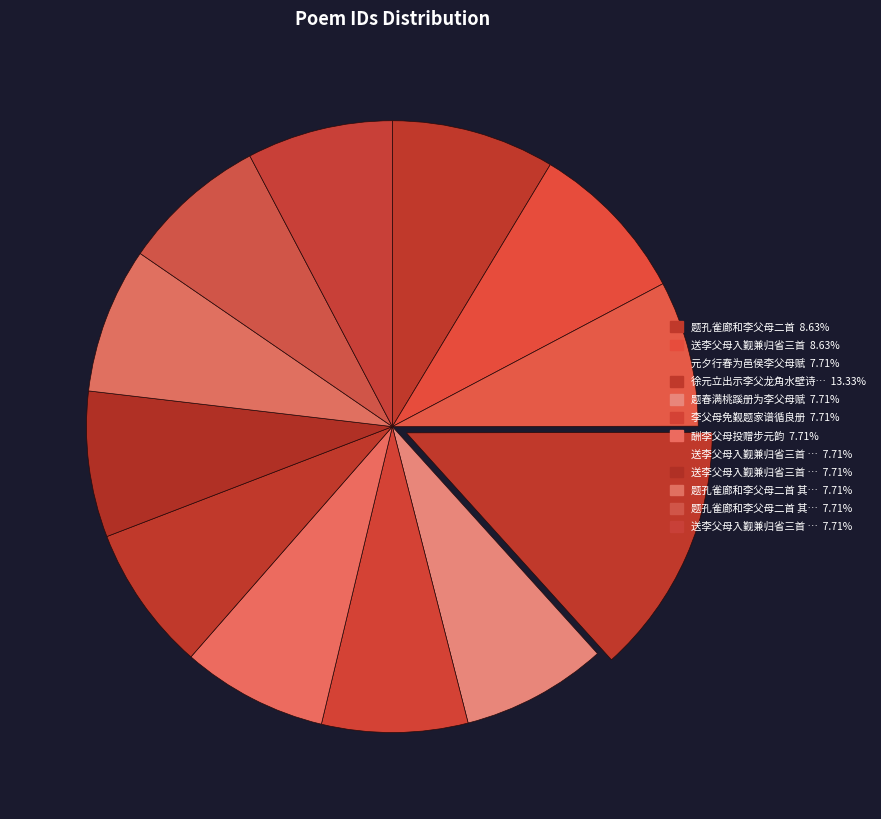

How many segments does this pie chart have?

12